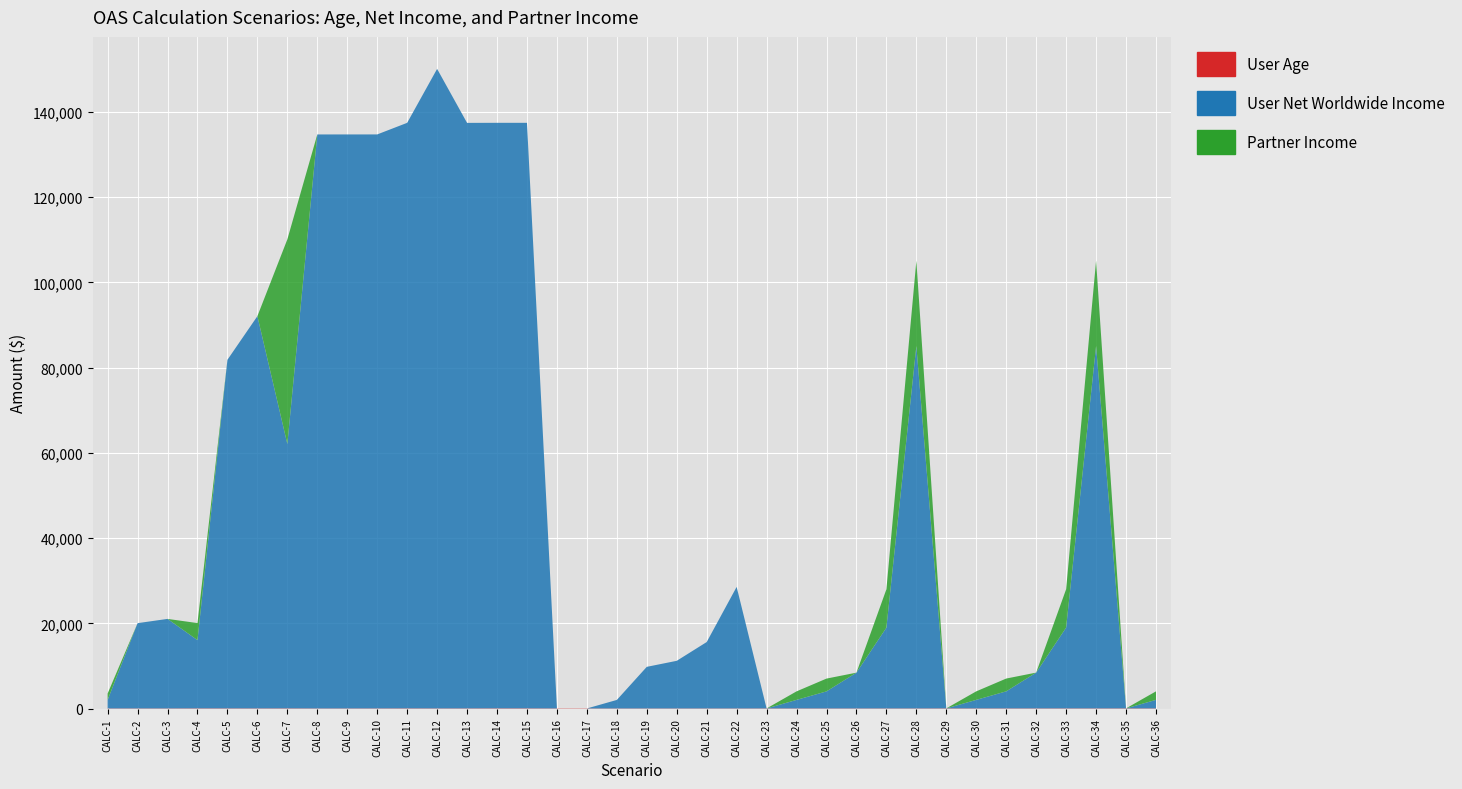

Reading left to right, what are all the values shown in this chart?

User Age: CALC-1=66.5	CALC-2=69.0	CALC-3=68.0	CALC-4=85.0	CALC-5=81.0	CALC-6=75.0	CALC-7=87.0	CALC-8=65.0	CALC-9=69.0	CALC-10=72.0	CALC-11=85.0	CALC-12=71.0	CALC-13=76.0	CALC-14=90.0	CALC-15=88.0	CALC-16=65.0	CALC-17=60.0	CALC-18=61.0	CALC-19=64.0	CALC-20=60.0	CALC-21=64.0	CALC-22=61.0	CALC-23=66.0	CALC-24=70.0	CALC-25=66.2	CALC-26=67.1	CALC-27=68.4	CALC-28=69.0	CALC-29=80.0	CALC-30=76.0	CALC-31=76.2	CALC-32=77.1	CALC-33=78.4	CALC-34=75.0	CALC-35=80.0	CALC-36=75.0
User Net Worldwide Income: CALC-1=2000.0	CALC-2=20000.0	CALC-3=21000.0	CALC-4=16000.0	CALC-5=81761.0	CALC-6=92000.0	CALC-7=62000.0	CALC-8=134626.0	CALC-9=134626.0	CALC-10=134626.0	CALC-11=137331.0	CALC-12=150000.0	CALC-13=137331.0	CALC-14=137331.0	CALC-15=137331.0	CALC-16=0.0	CALC-17=0.0	CALC-18=2000.0	CALC-19=9758.0	CALC-20=11177.0	CALC-21=15574.0	CALC-22=28512.0	CALC-23=0.0	CALC-24=2000.0	CALC-25=4000.0	CALC-26=8395.0	CALC-27=18950.0	CALC-28=85000.0	CALC-29=0.0	CALC-30=2000.0	CALC-31=4000.0	CALC-32=8395.0	CALC-33=18950.0	CALC-34=85000.0	CALC-35=0.0	CALC-36=2000.0
Partner Income: CALC-1=1500.0	CALC-2=0.0	CALC-3=0.0	CALC-4=4000.0	CALC-5=0.0	CALC-6=0.0	CALC-7=48000.0	CALC-8=0.0	CALC-9=0.0	CALC-10=0.0	CALC-11=0.0	CALC-12=0.0	CALC-13=0.0	CALC-14=0.0	CALC-15=0.0	CALC-16=0.0	CALC-17=0.0	CALC-18=0.0	CALC-19=0.0	CALC-20=0.0	CALC-21=0.0	CALC-22=0.0	CALC-23=0.0	CALC-24=2000.0	CALC-25=3000.0	CALC-26=0.0	CALC-27=9000.0	CALC-28=20000.0	CALC-29=0.0	CALC-30=2000.0	CALC-31=3000.0	CALC-32=0.0	CALC-33=9000.0	CALC-34=20000.0	CALC-35=0.0	CALC-36=2000.0